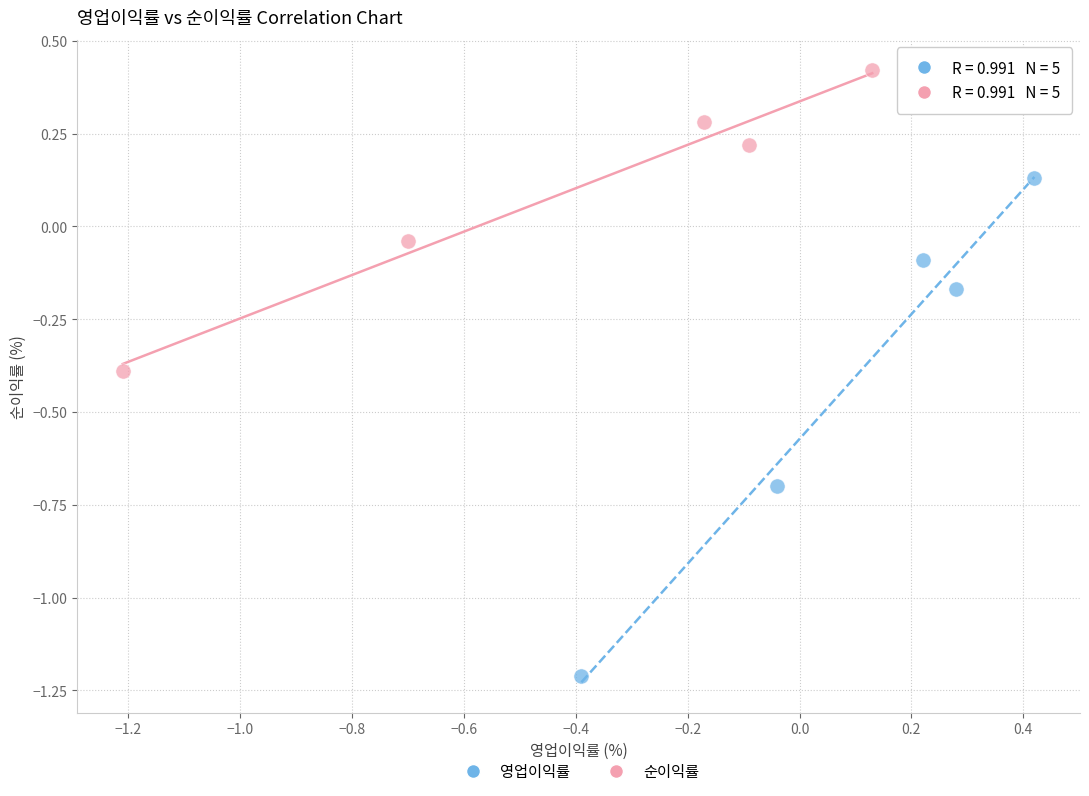

Which series contains the highest Y value?

순이익률